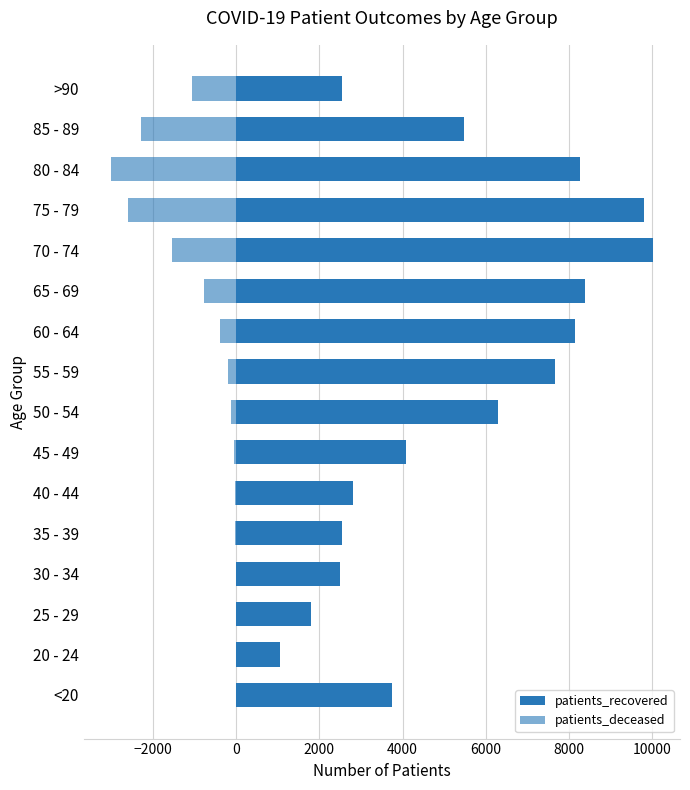

What is the greatest value displayed?

10012